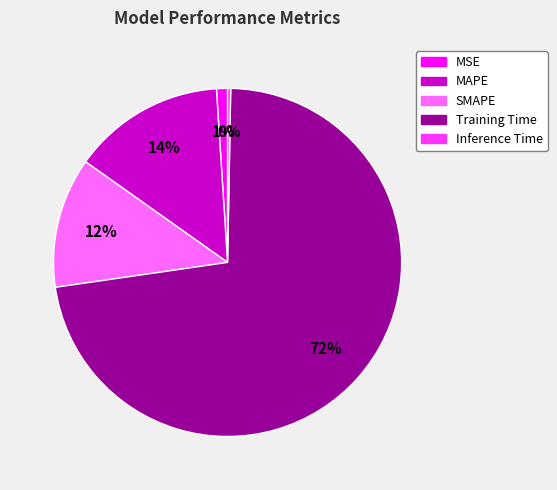

To the nearest percent, what portion does MSE represent?

1%